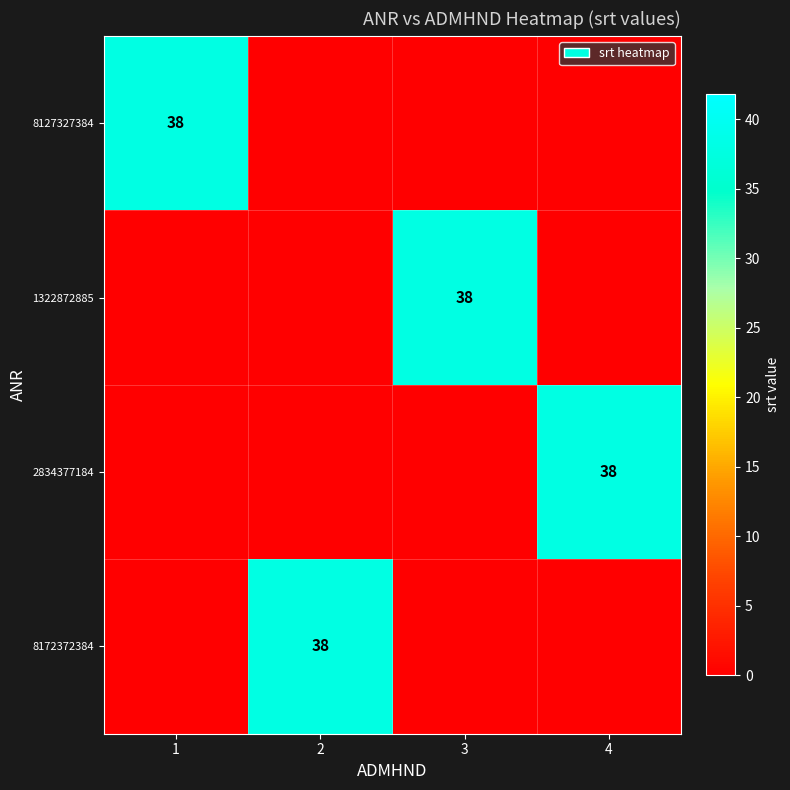

The value of 2834377184 at 4 is 15. True or false?

False